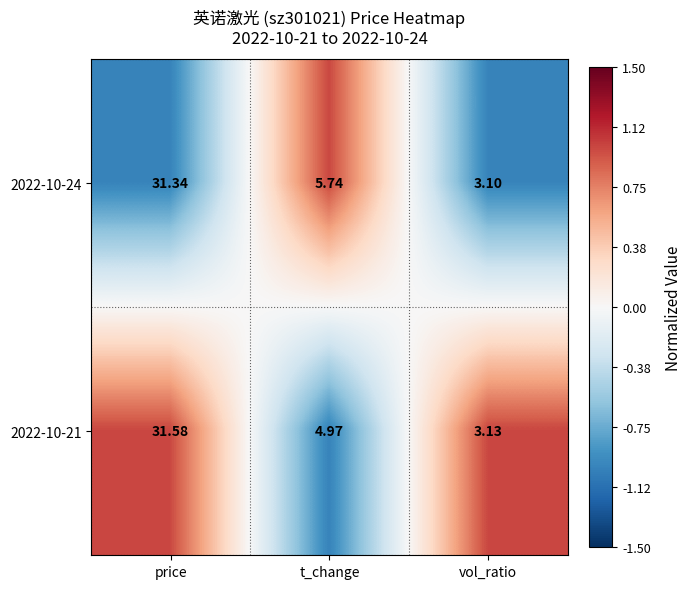

Which category has the lowest value in the 2022-10-21 series?

vol_ratio